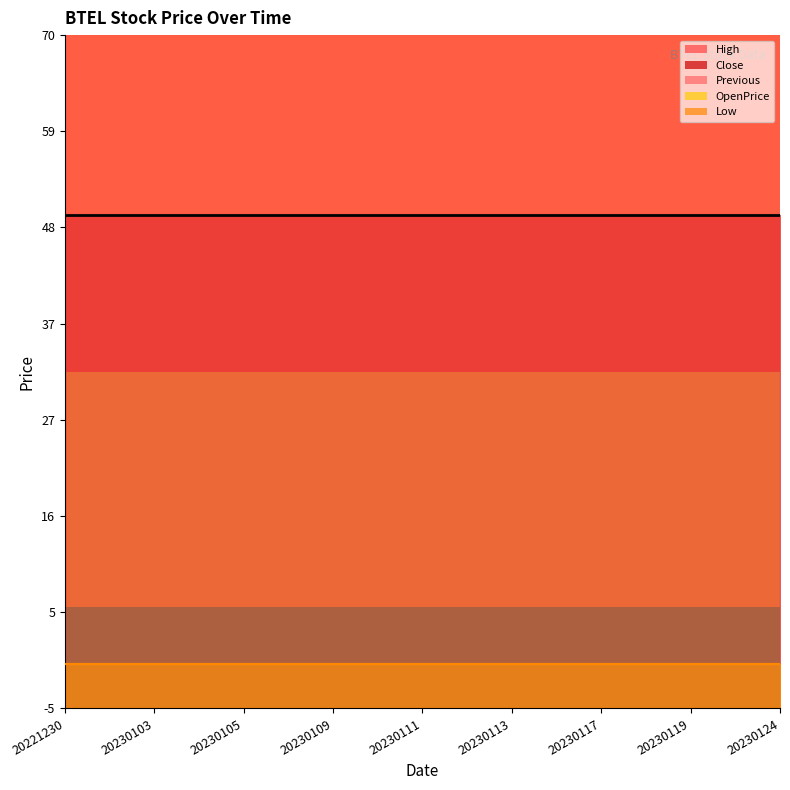

True or false: High and Low intersect in this chart.

False